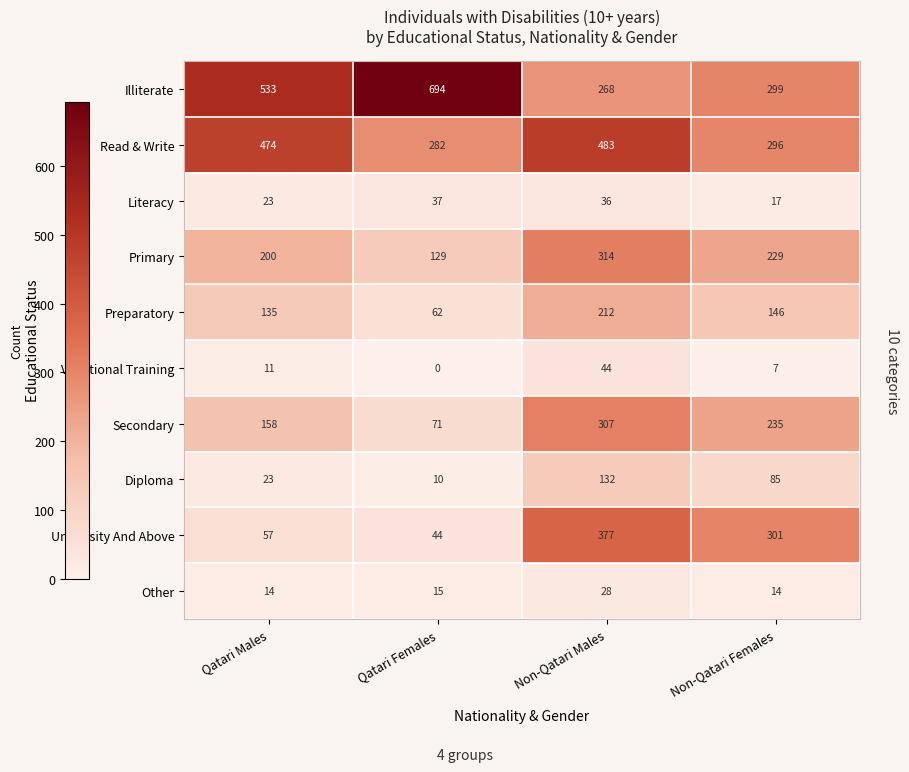

True or false: Literacy has a value of 37 at Qatari Males.

False